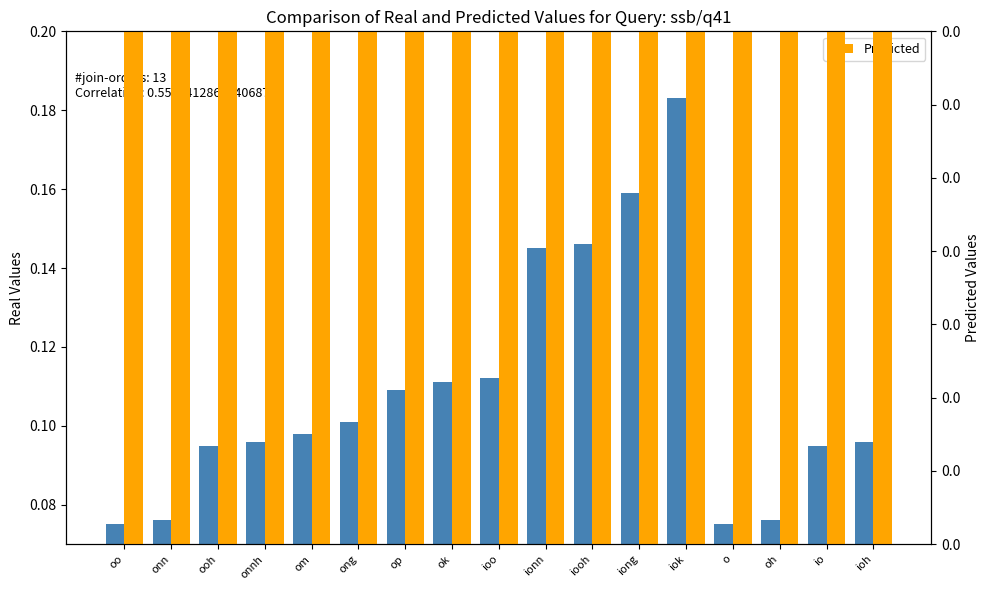

At which label is Real Values closest to 0?

oo